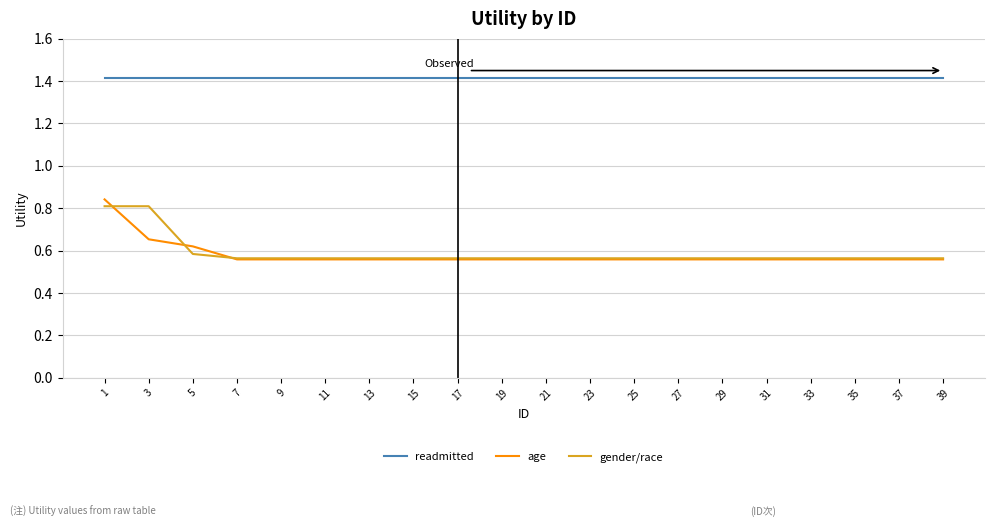

Which series has the largest total across all categories?

readmitted